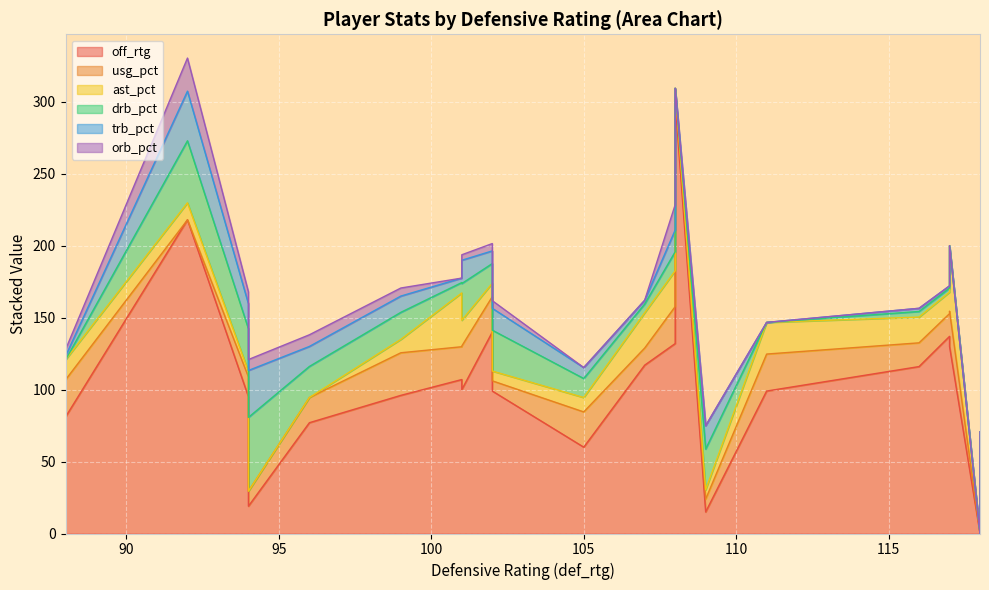

What is the average value of the ast_pct series?

13.2